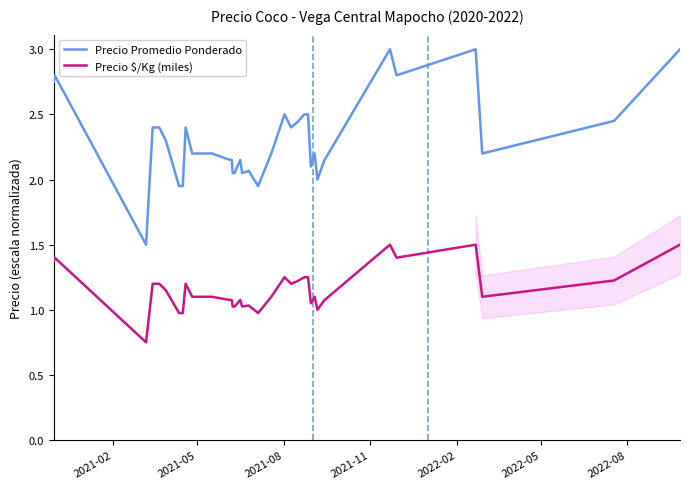

What is the highest value of the Precio Promedio Ponderado series?

3.0